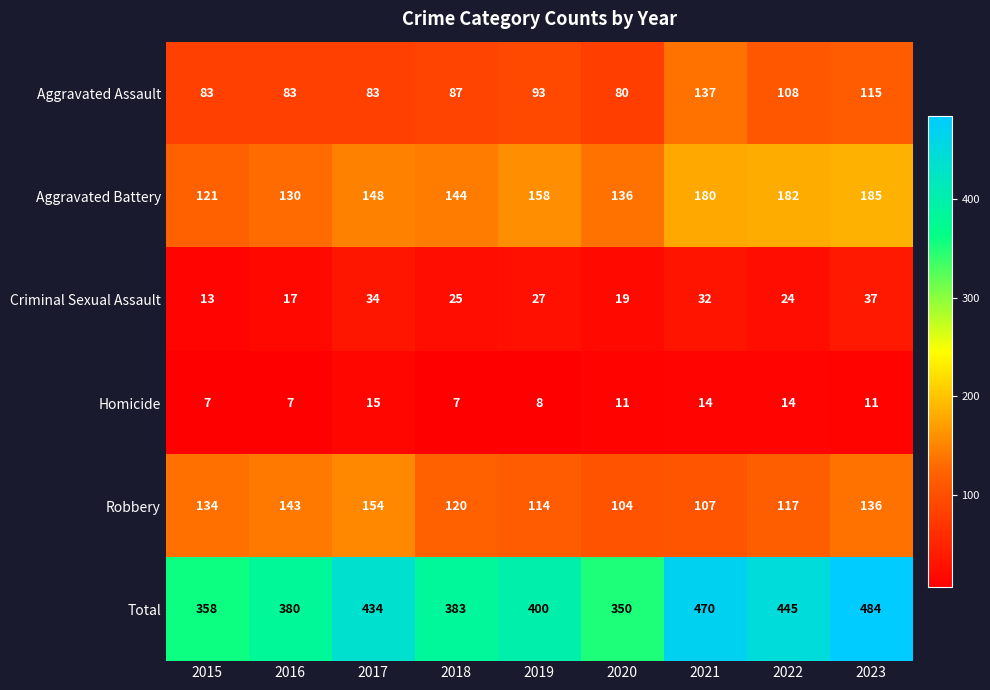

What is the lowest value of the Aggravated Assault series?

80